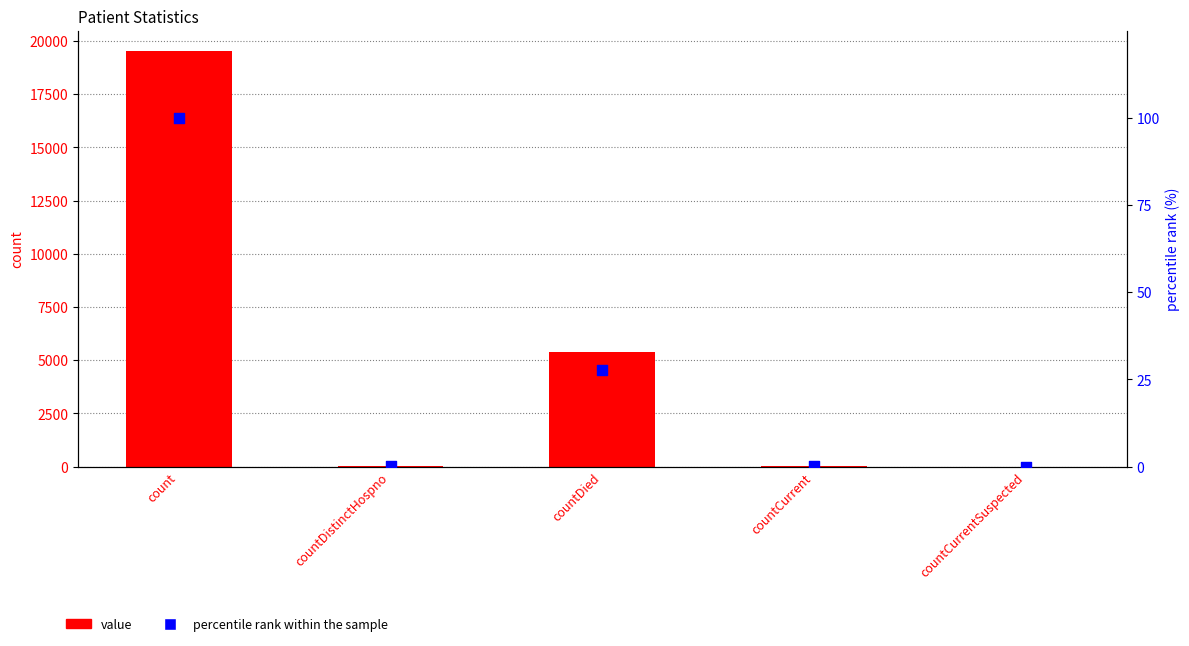

At how many categories does at least one series exceed 9948?

1